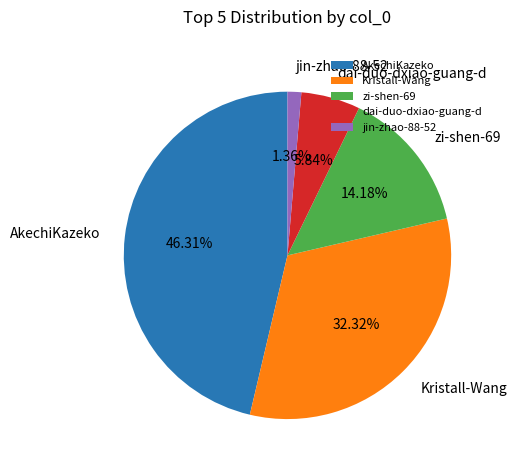

To the nearest percent, what is the difference between the largest and smallest slice percentages?

45%